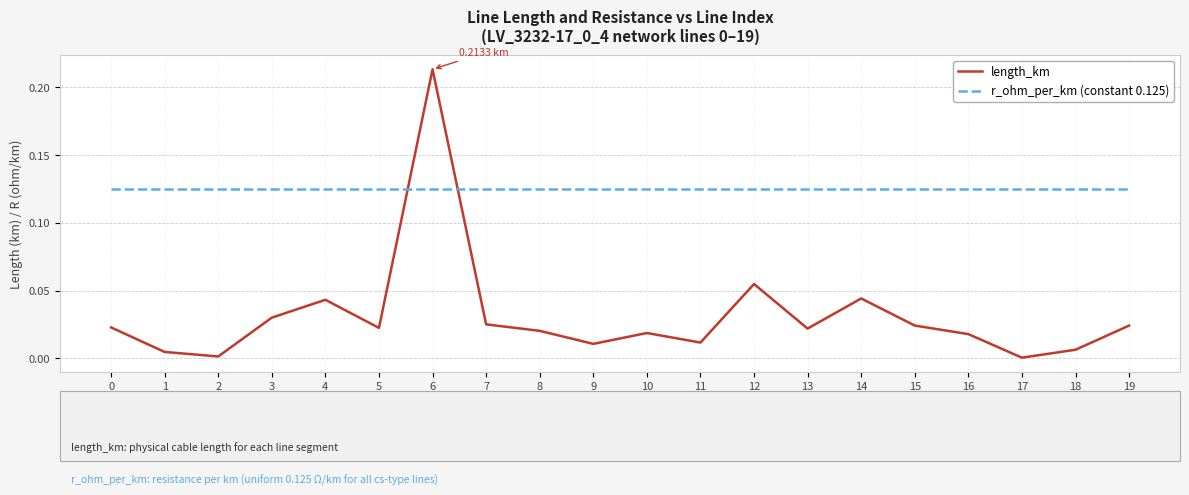

Is the value of length_km at 9 greater than the value of r_ohm_per_km (constant 0.125) at 19?

No